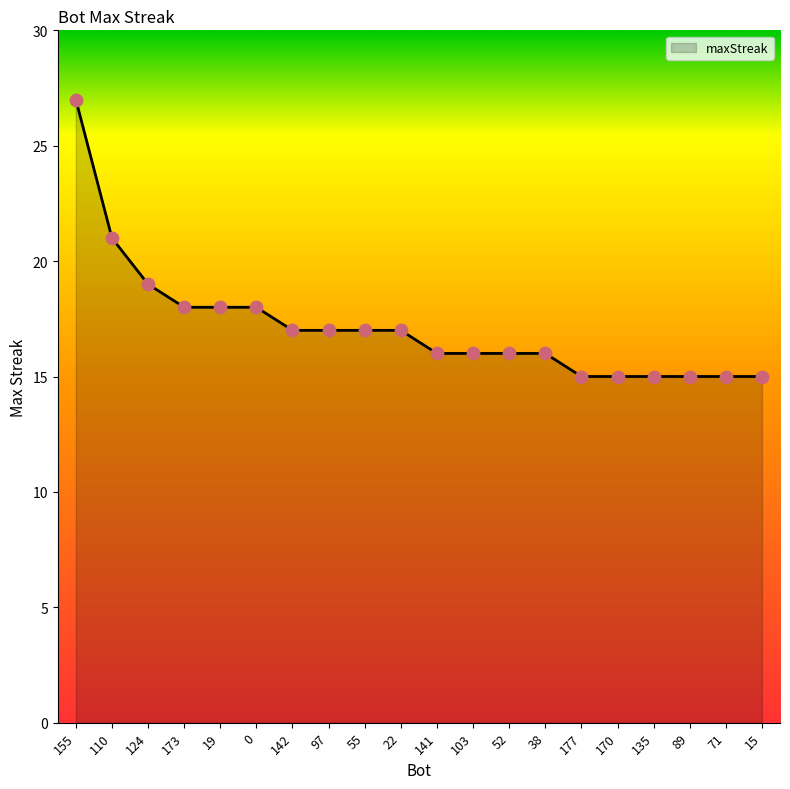

Between 141 and 142, which is larger?

142